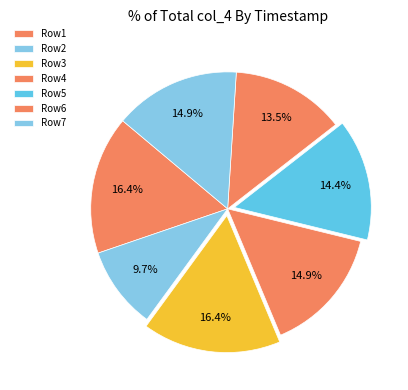

Count the number of slices in the pie.

7